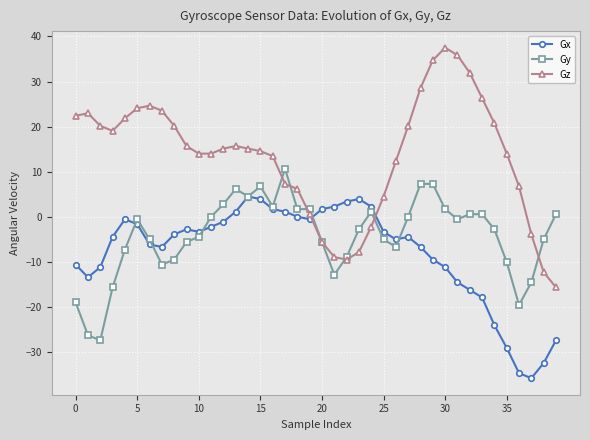

Which series has the widest spread of values?

Gz